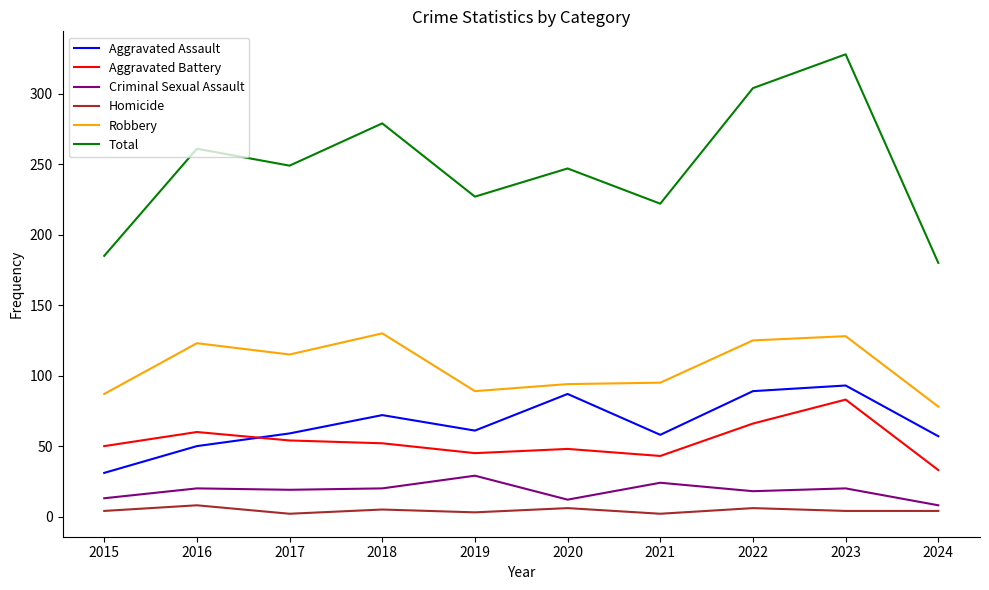

Does the chart display data point markers on the line(s)?

No